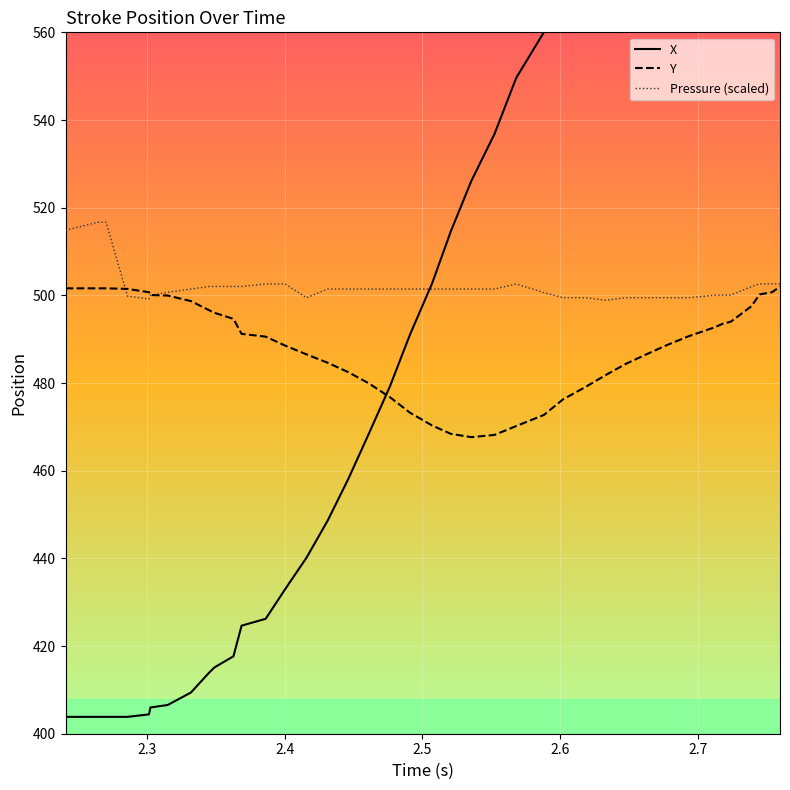

Rank the series by their maximum value, from lowest to highest.

Y, Pressure (scaled), X